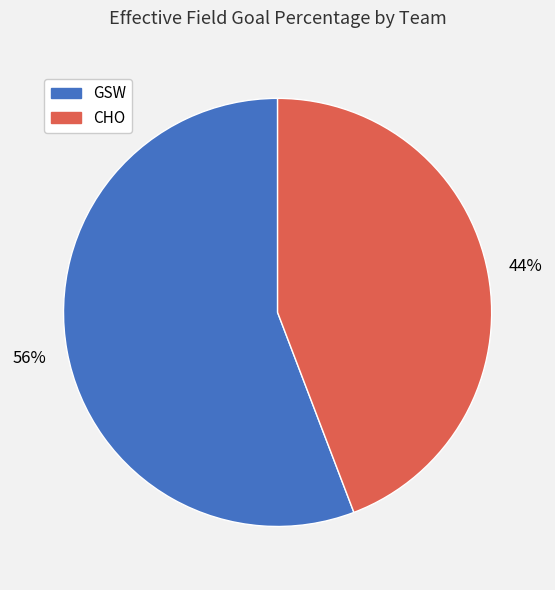

Combined, do GSW and CHO account for over 50%?

Yes